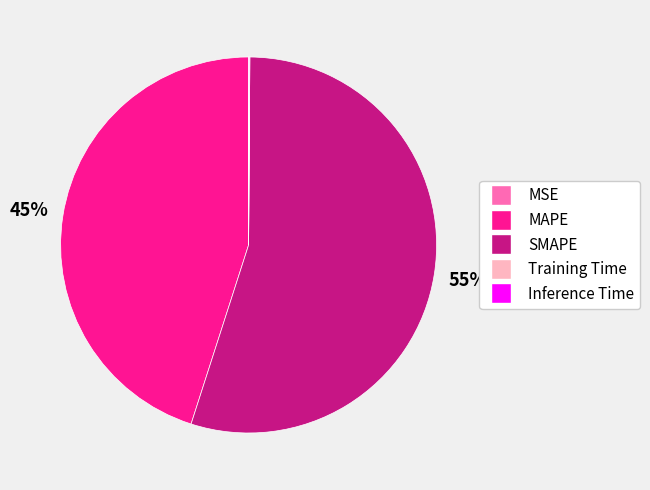

Which category has the biggest portion of the pie?

SMAPE